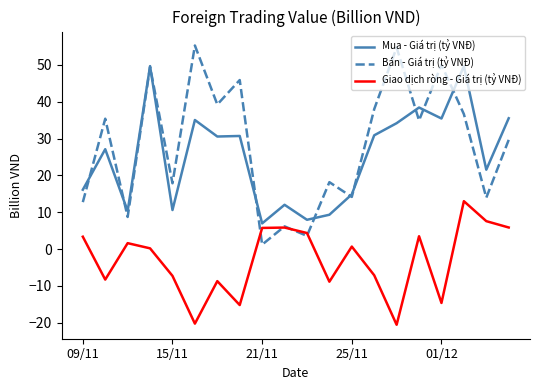

List the series in order of their peak value, lowest first.

Giao dịch ròng - Giá trị (tỷ VNĐ), Mua - Giá trị (tỷ VNĐ), Bán - Giá trị (tỷ VNĐ)